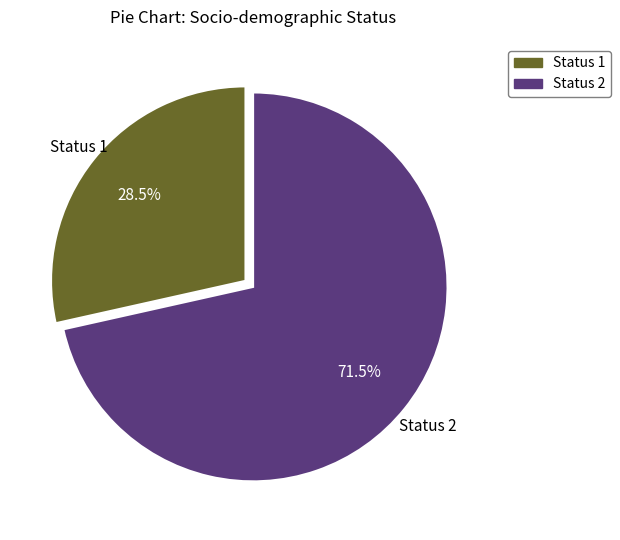

To the nearest percent, what is the combined percentage of Status 1 and Status 2?

100%